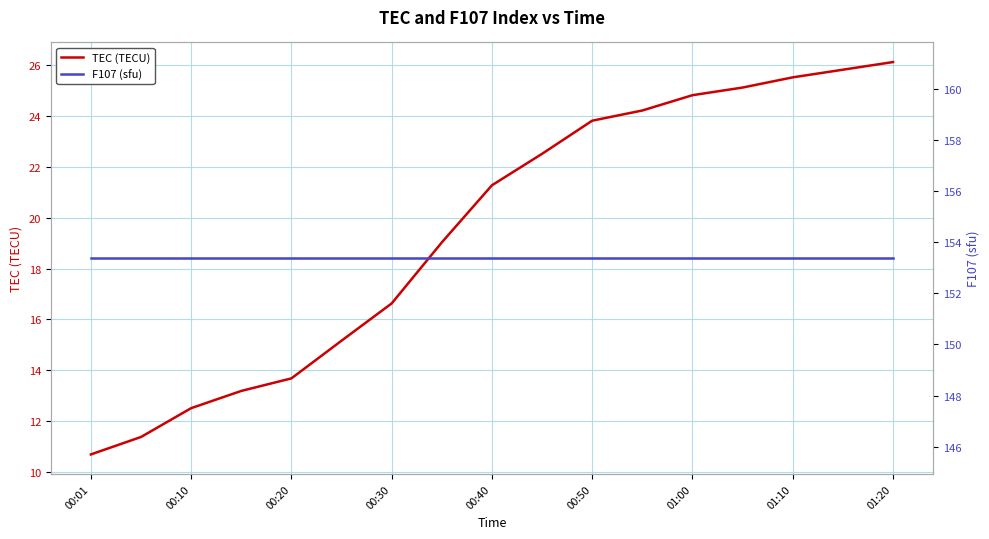

What is the minimum value for TEC (TECU)?

10.7